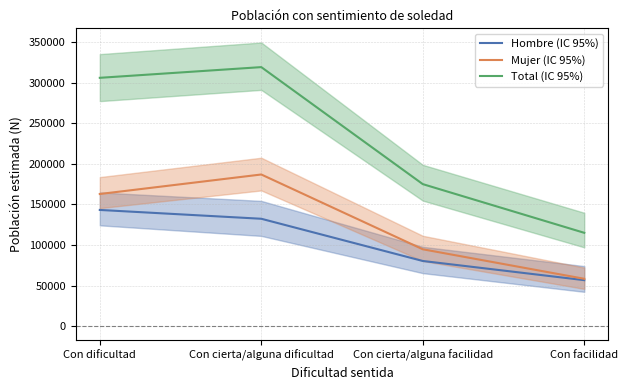

What is the difference between the maximum and minimum values in the Total (IC 95%) series?

204267